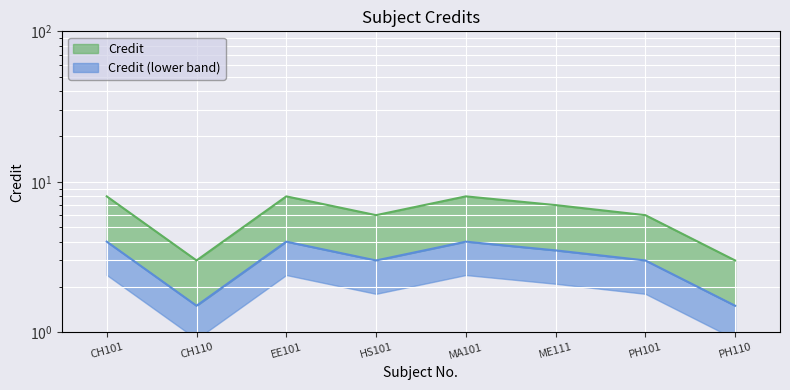

What is the maximum value shown in the chart?

8